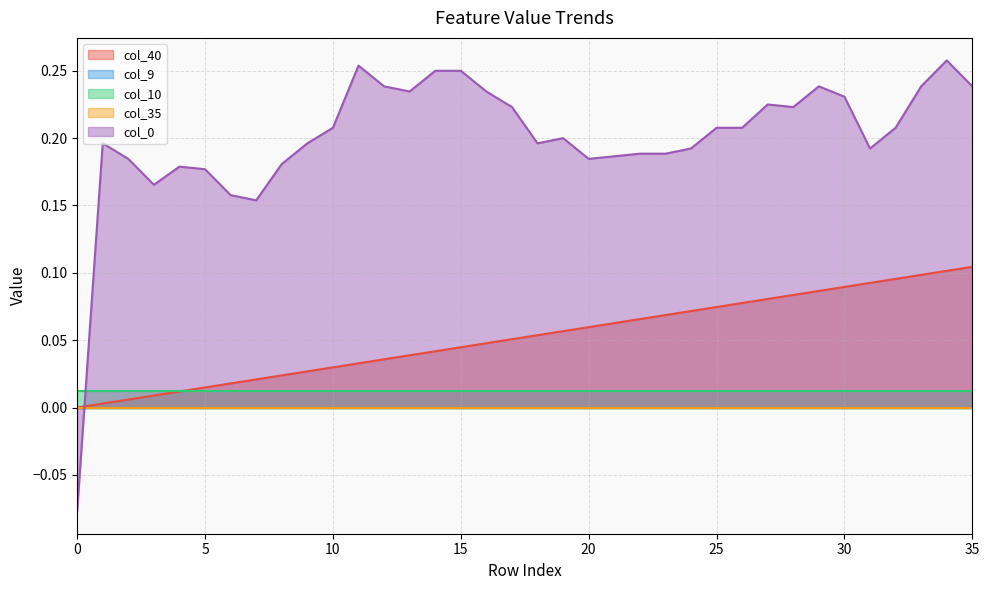

At which category is the sum across all series the highest?

34